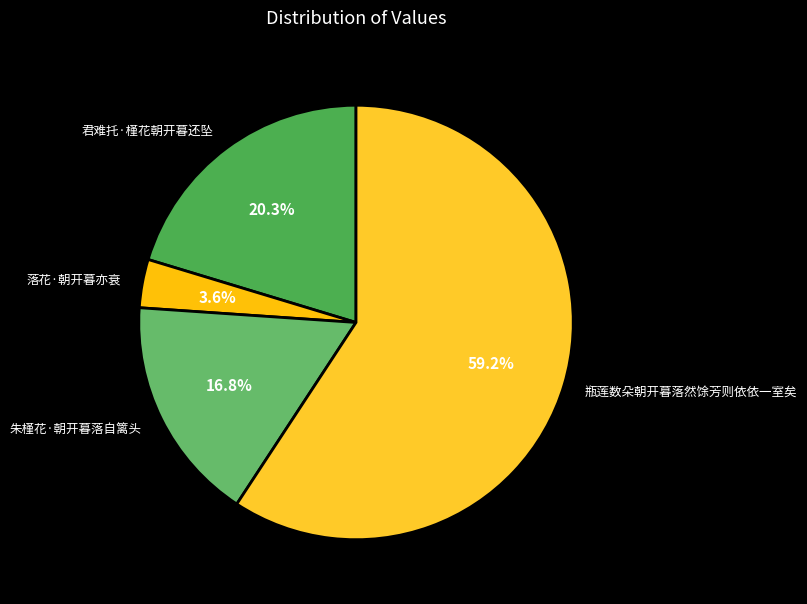

What is the ratio of the value at 瓶莲数朵朝开暮落然馀芳则依依一室矣 to the value at 君难托·槿花朝开暮还坠?

2.9